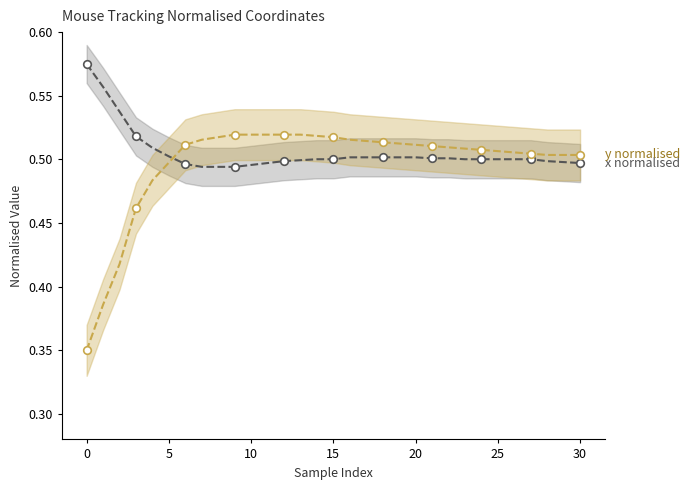

What is the total value across all series at 20?

1.0